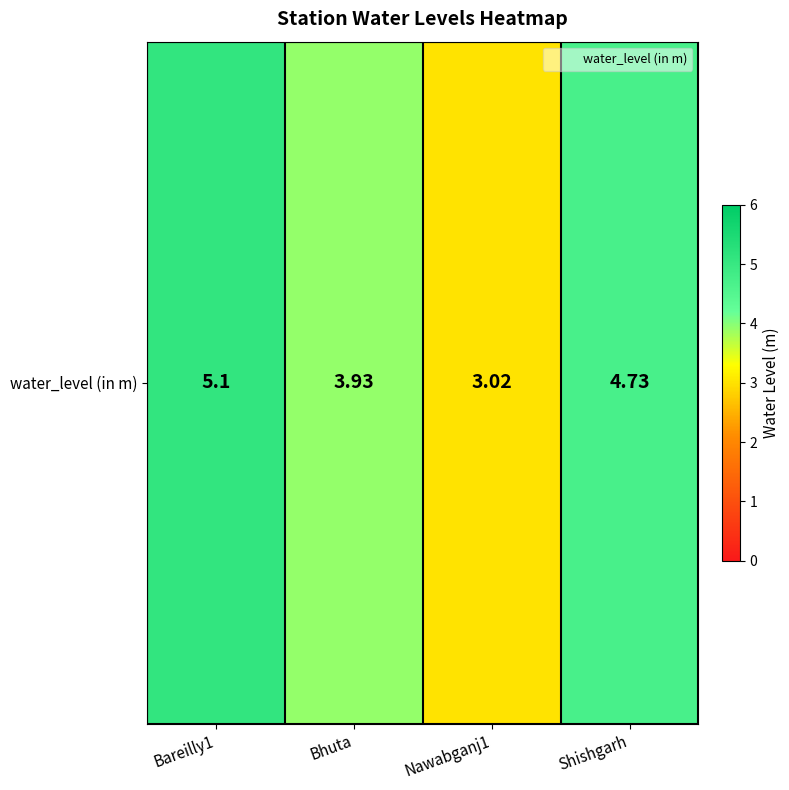

At which label is the value closest to 4?

Bhuta